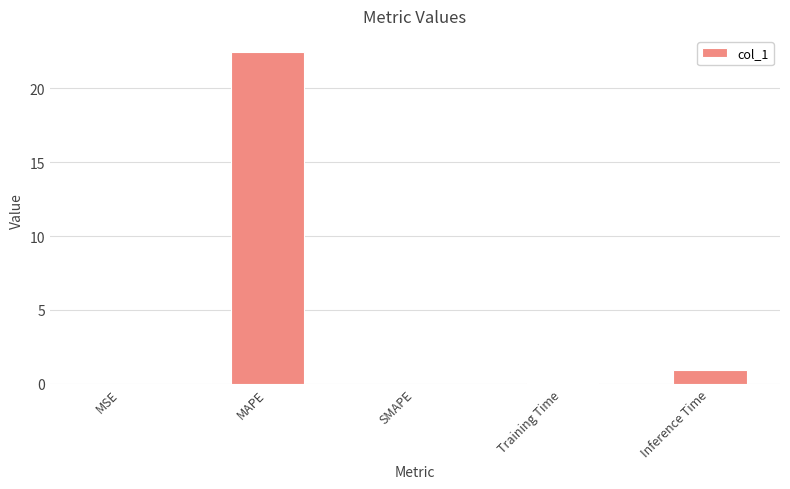

What is the sum of all values?

23.4